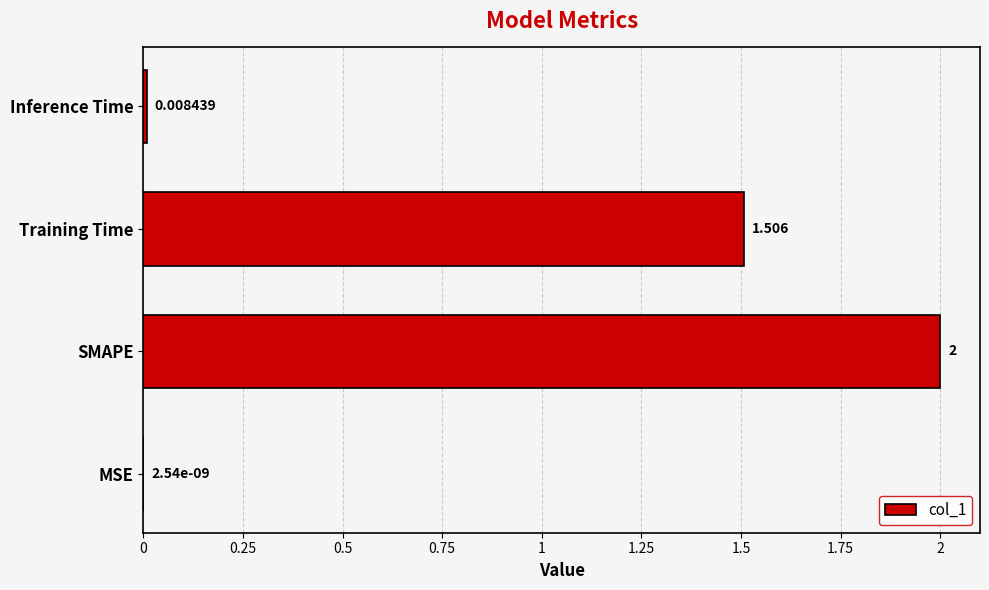

Which has a higher value, Training Time or Inference Time?

Training Time